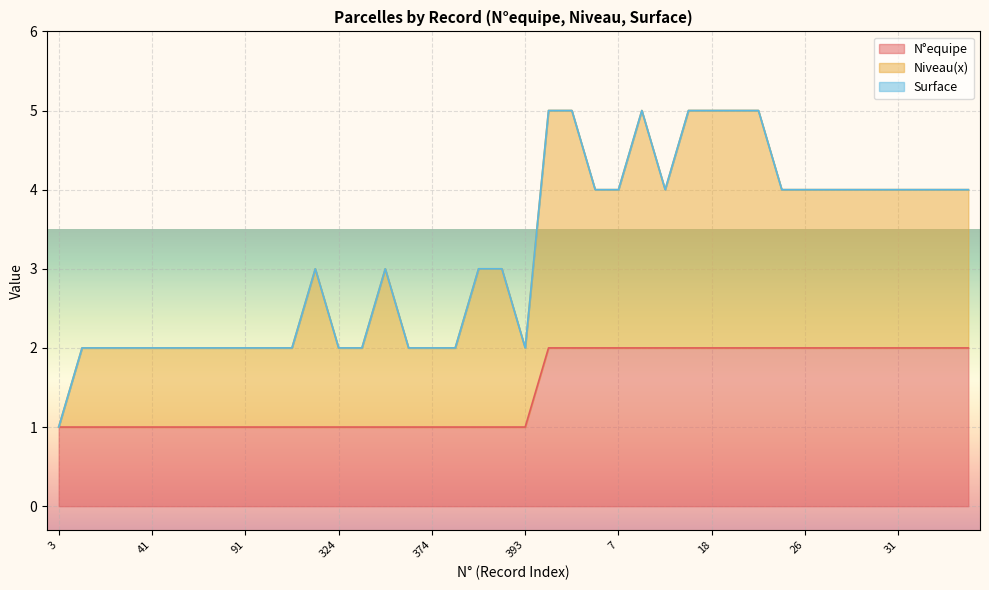

What position from the right is 124?

31